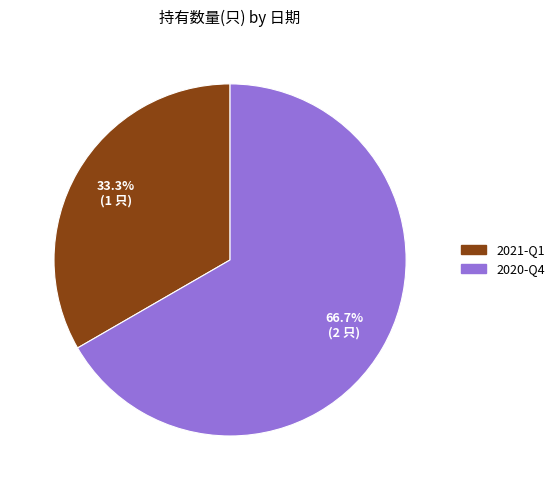

How much of the chart is everything except 2021-Q1?

66.7%